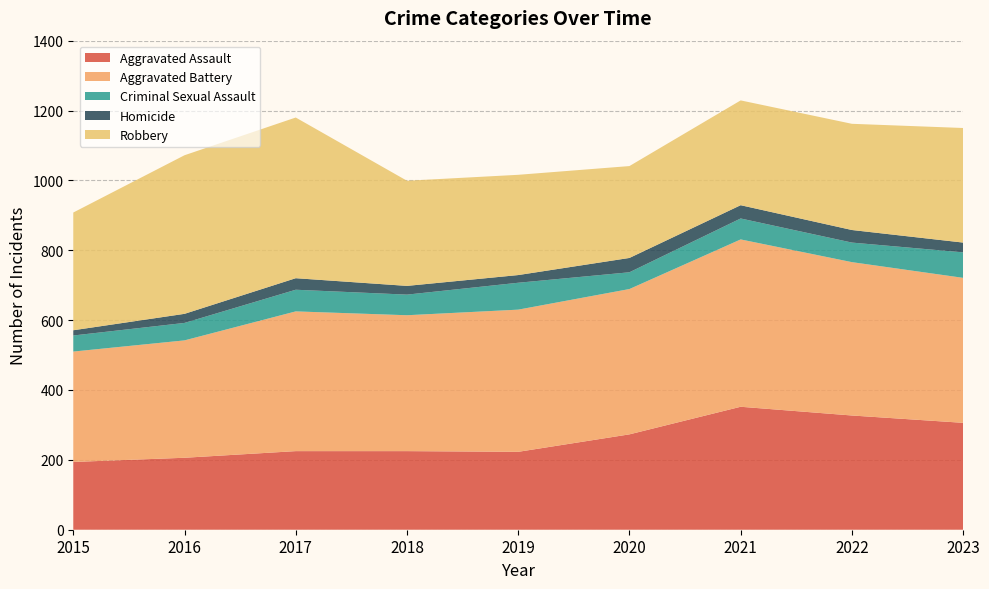

Reading left to right, transcribe all the data shown in this chart.

Aggravated Assault: 2015=194	2016=206	2017=225	2018=225	2019=223	2020=273	2021=352	2022=327	2023=306
Aggravated Battery: 2015=316	2016=336	2017=400	2018=389	2019=407	2020=416	2021=479	2022=439	2023=415
Criminal Sexual Assault: 2015=46	2016=50	2017=62	2018=59	2019=77	2020=48	2021=60	2022=56	2023=73
Homicide: 2015=15	2016=26	2017=33	2018=25	2019=22	2020=41	2021=38	2022=36	2023=28
Robbery: 2015=337	2016=454	2017=460	2018=301	2019=287	2020=263	2021=300	2022=304	2023=328